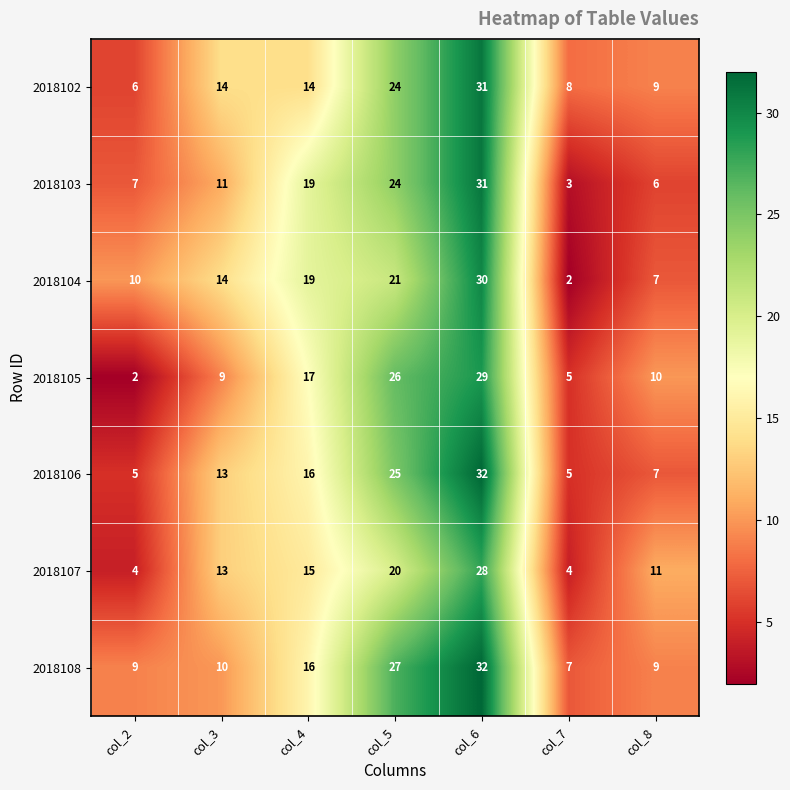

Between col_2 and col_8, which series saw the biggest shift?

2018105